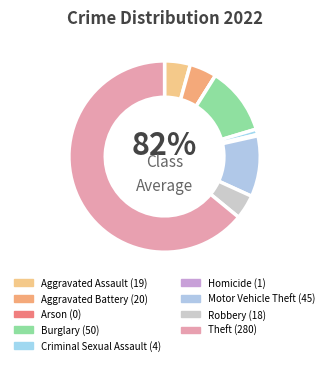

How many segments does this pie chart have?

9